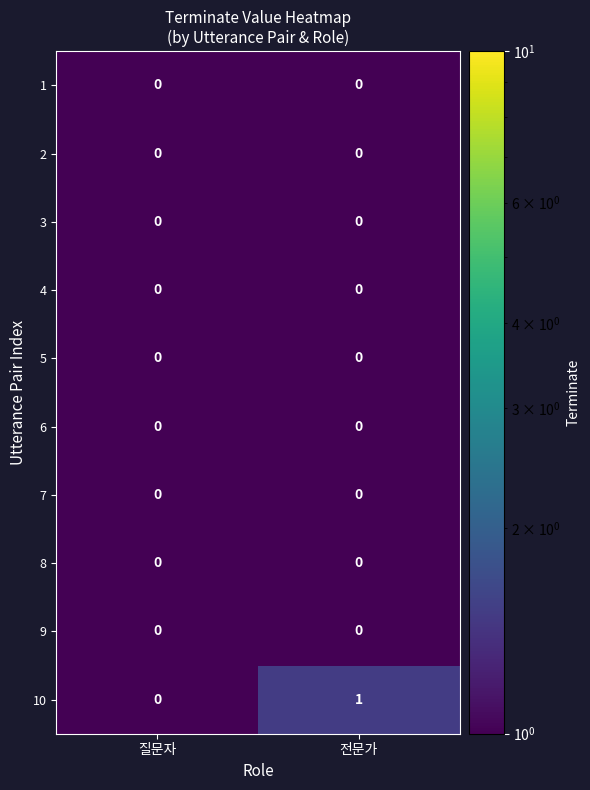

Which category has the highest value across all series?

전문가